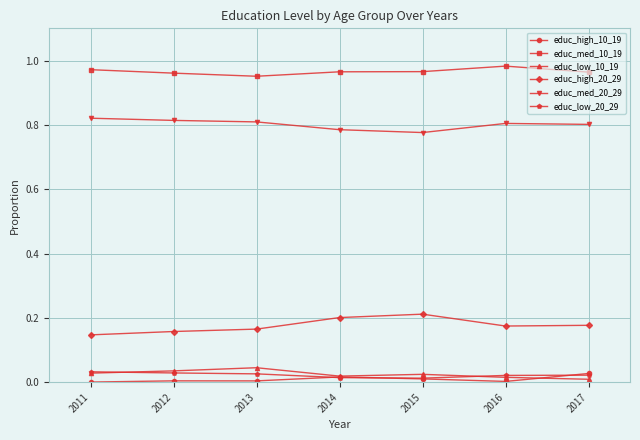

How many series are shown in this chart?

6